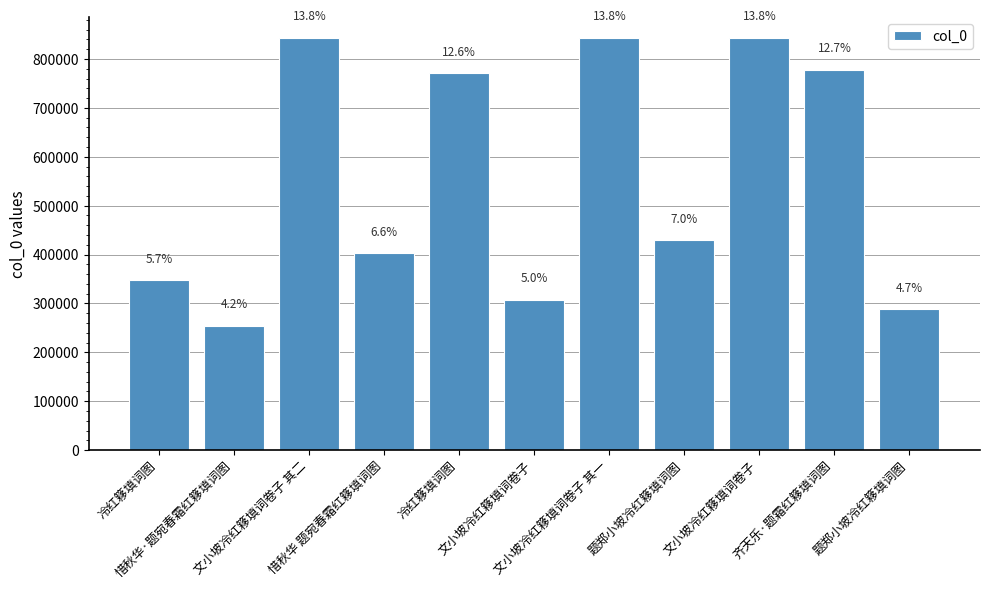

Which category has the highest value across all series?

文小坡冷红簃填词卷子